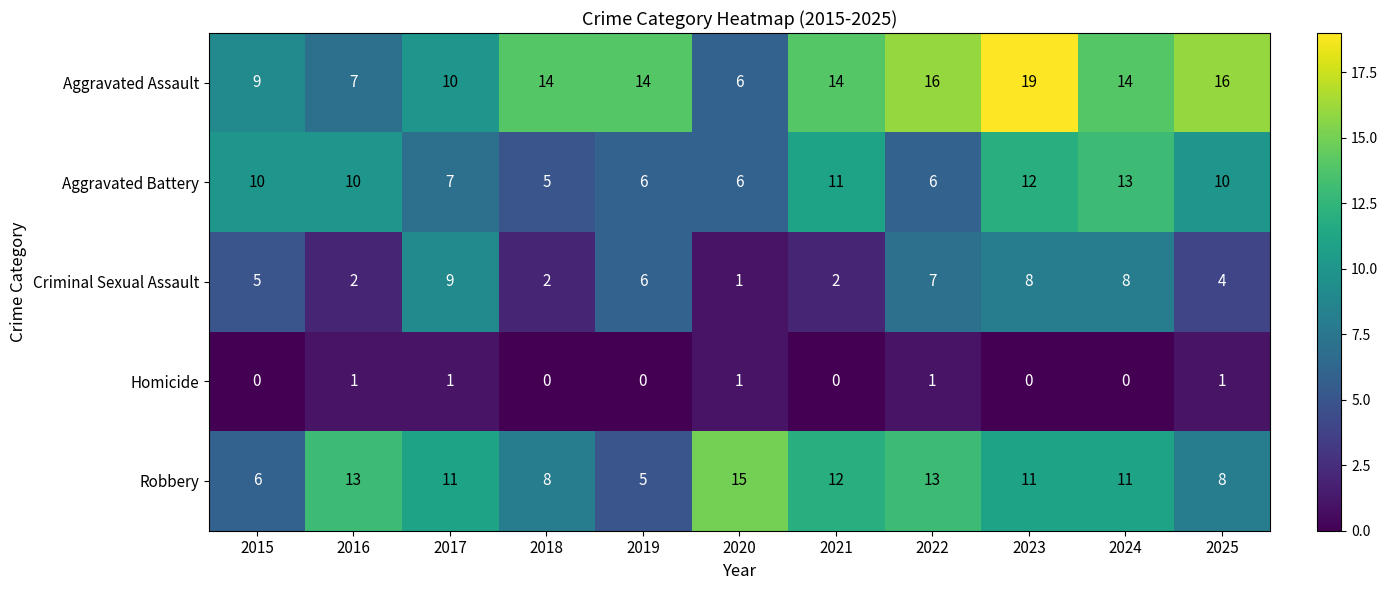

Count the number of categories in the chart.

11